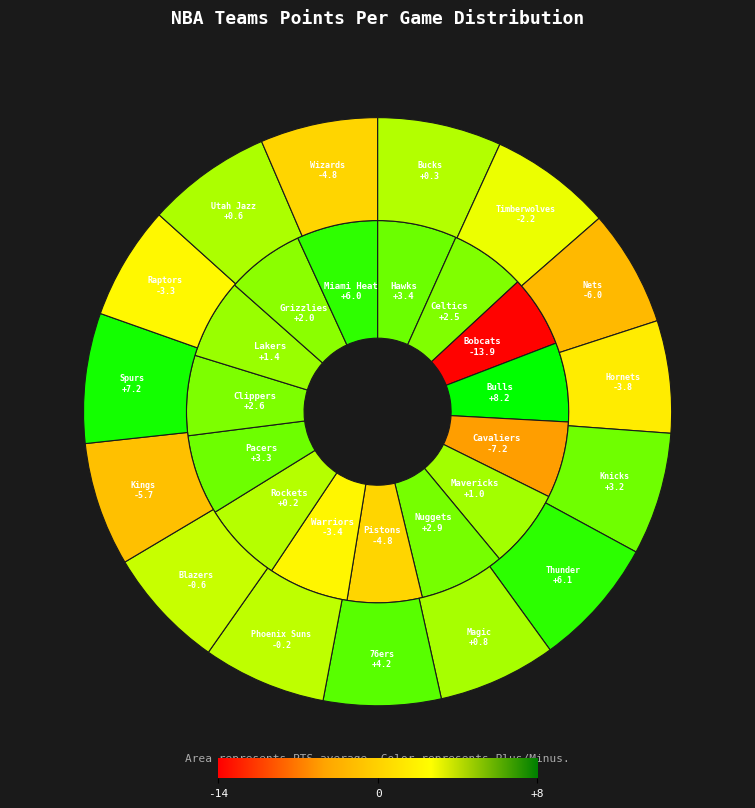

What is the change in value from Houston Rockets to Indiana Pacers?

-0.4